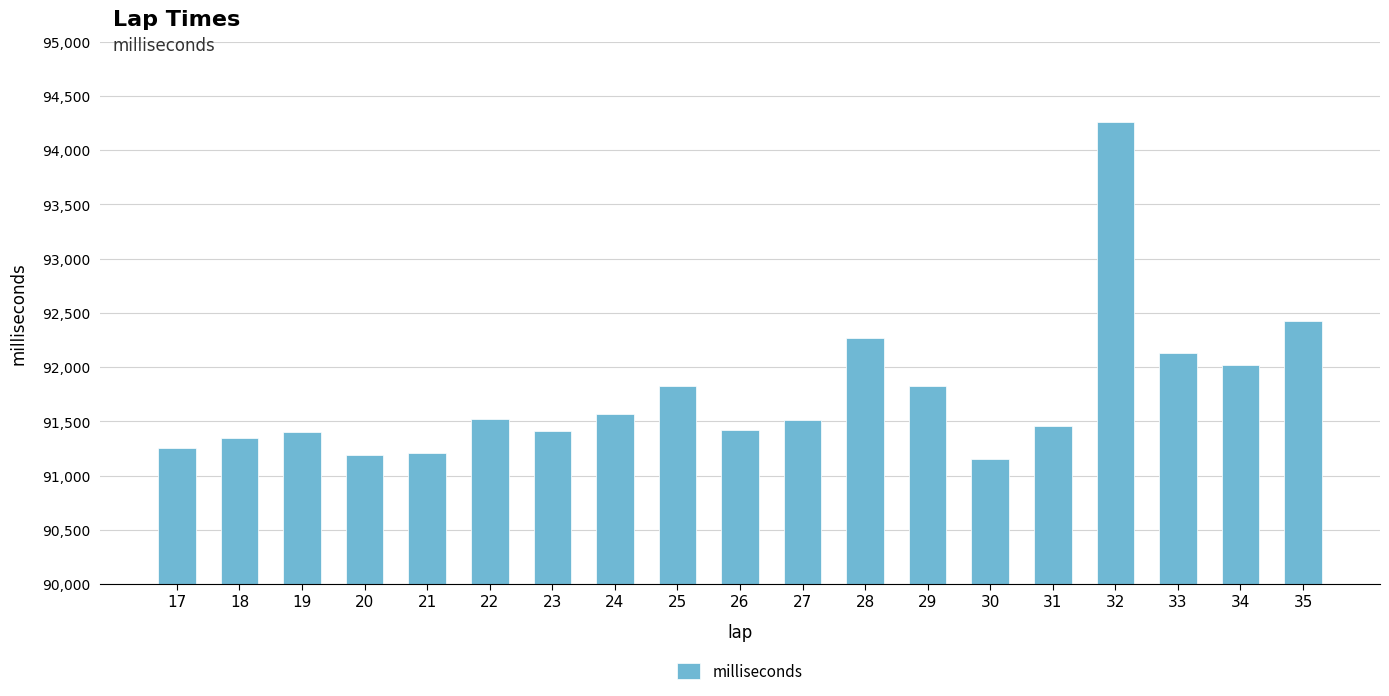

Does the chart contain stacked bars?

No